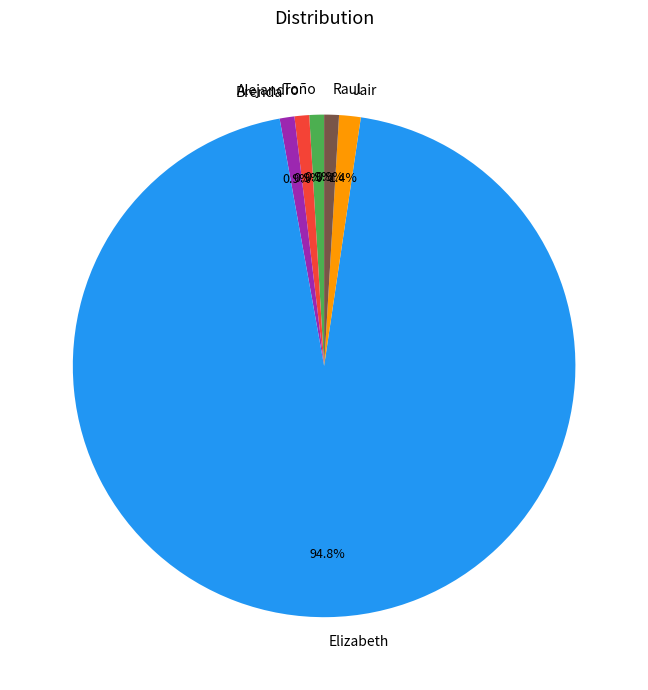

To the nearest percent, what percentage of the pie is Raul?

1%